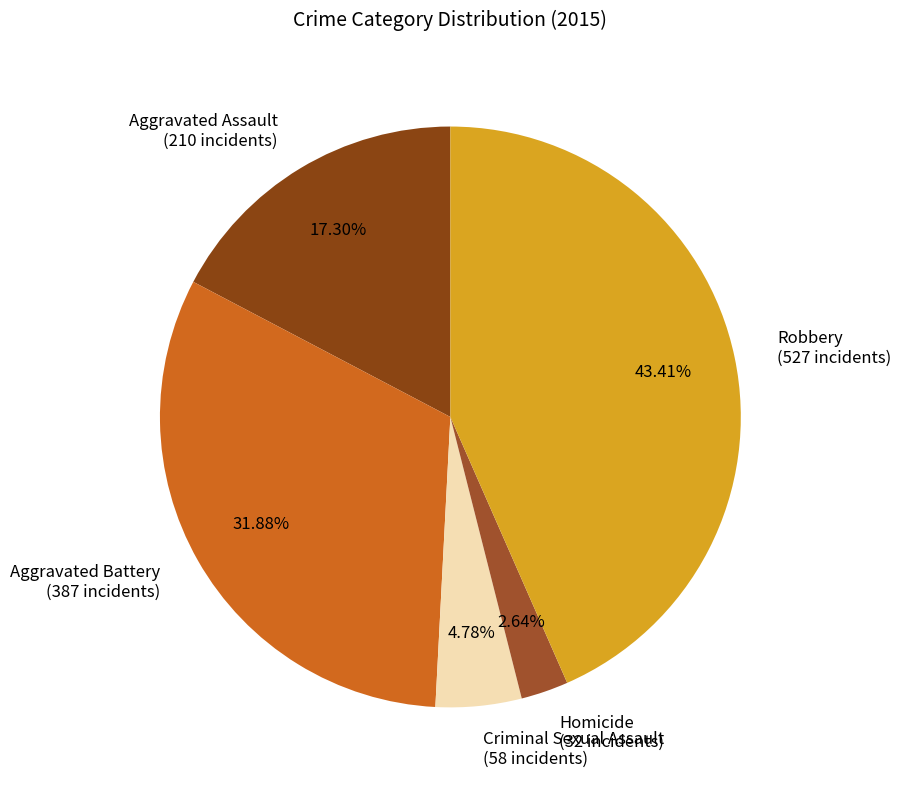

Which has a higher value, Homicide or Criminal Sexual Assault?

Criminal Sexual Assault